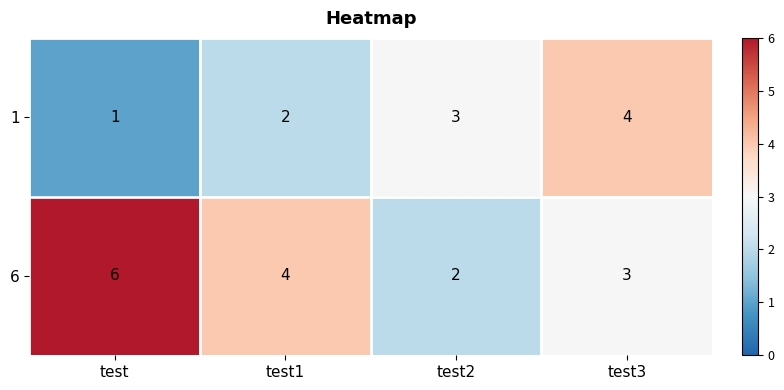

Which series has the largest range (max minus min)?

6